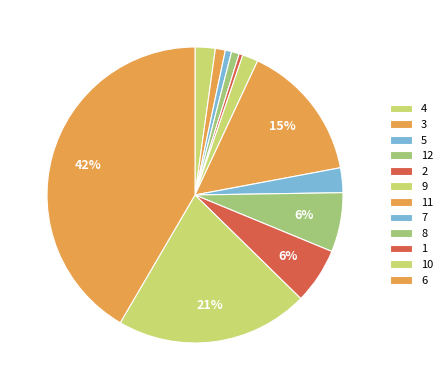

To the nearest percent, what percentage of the pie is 9?

2%